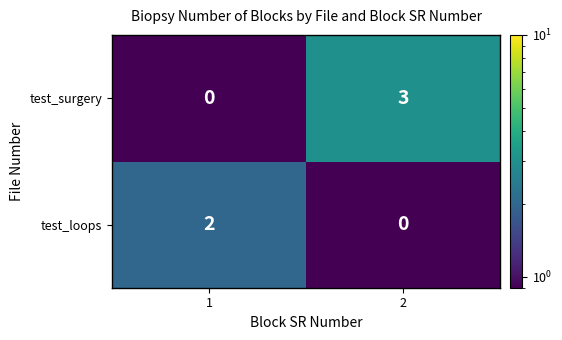

The test_loops series shows 2 at 1. True or false?

True